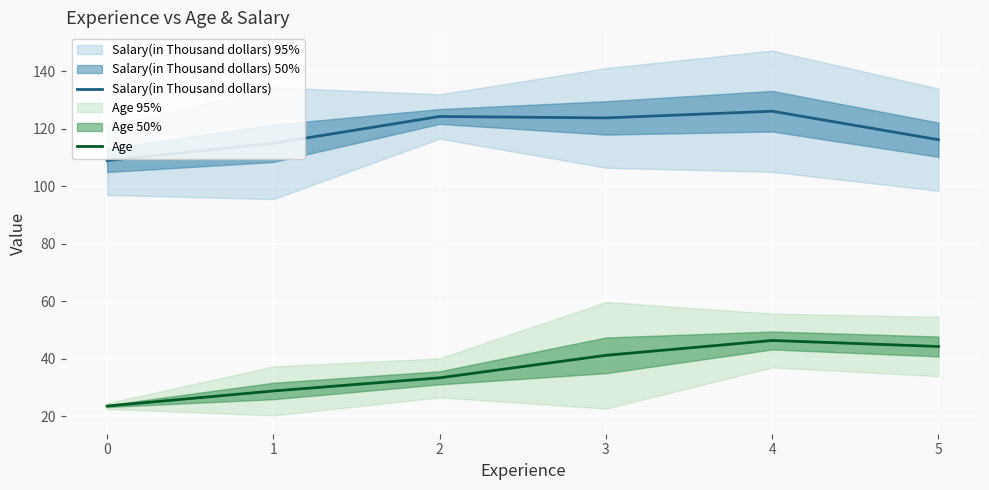

What is the difference between the highest and lowest values at 0?

85.5